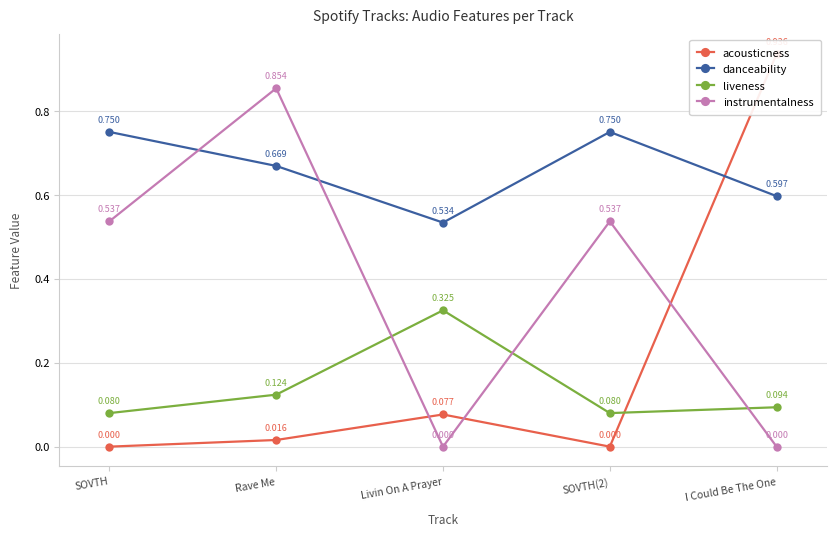

Is it true that acousticness equals 0.9 at I Could Be The One?

True